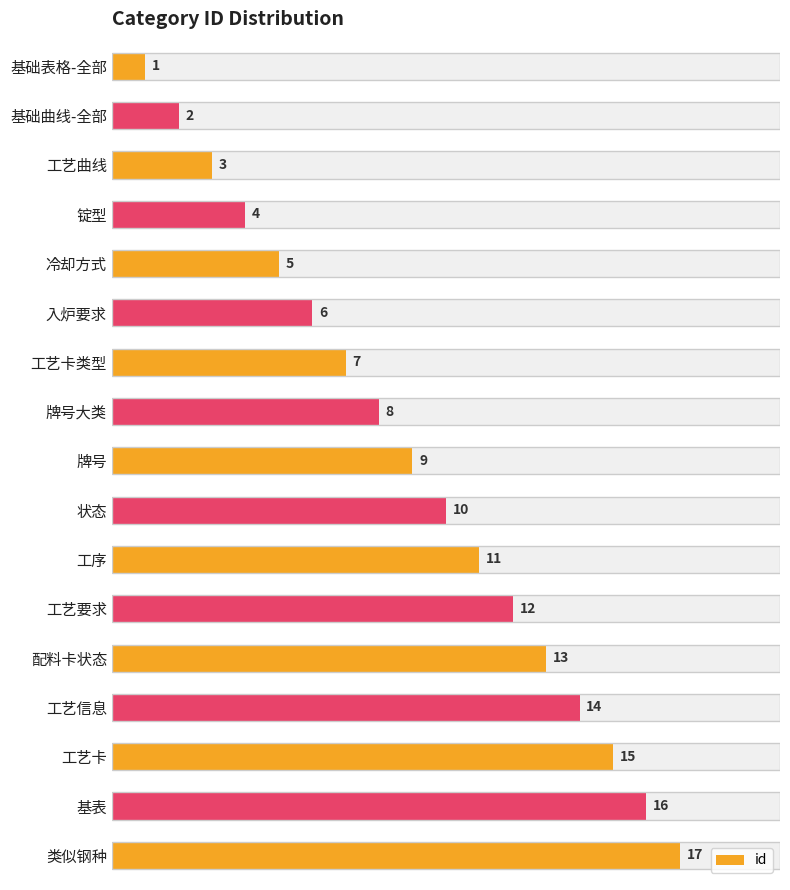

What is the value of the 15th bar from the left?

15